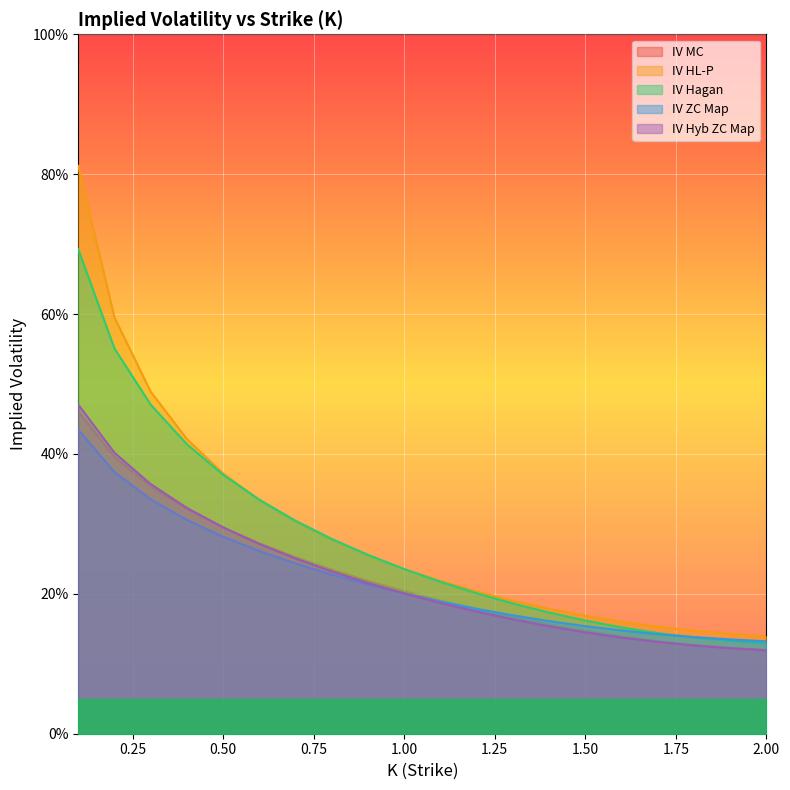

What value does the IV MC series have at 0.4?

0.3